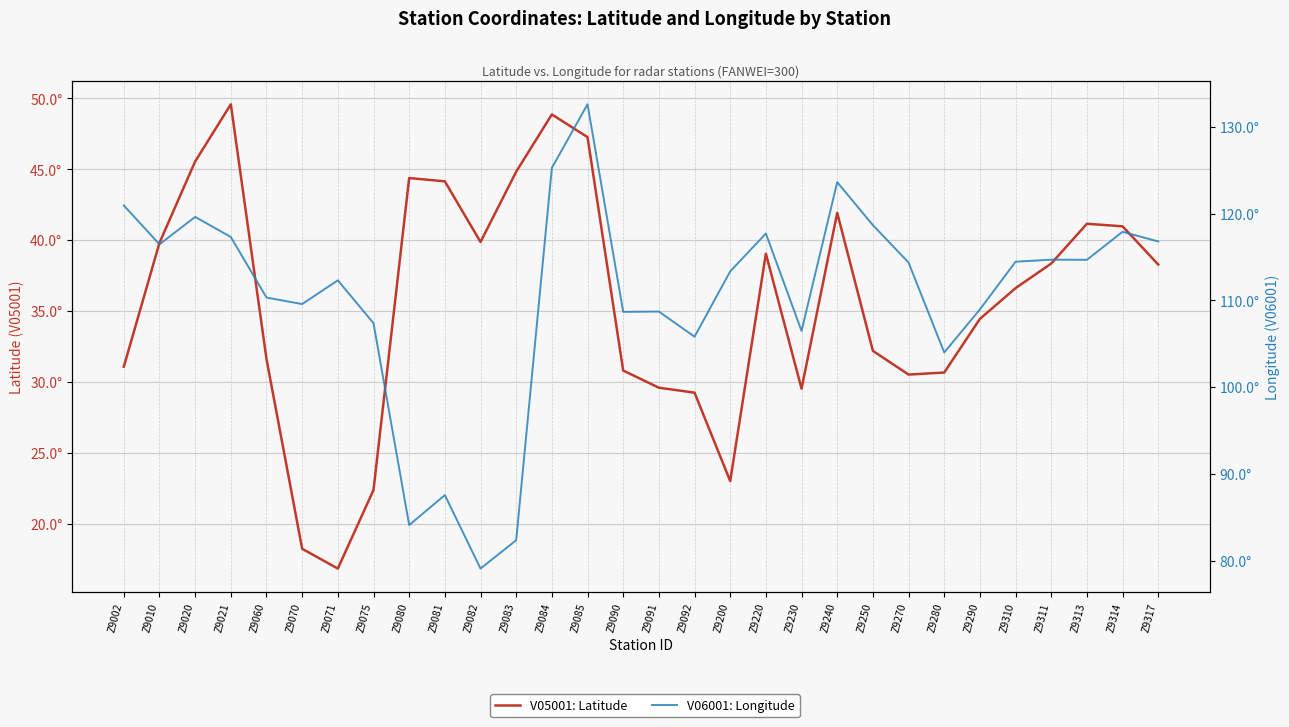

Where does the V06001: Longitude series first go above 114?

Z9002